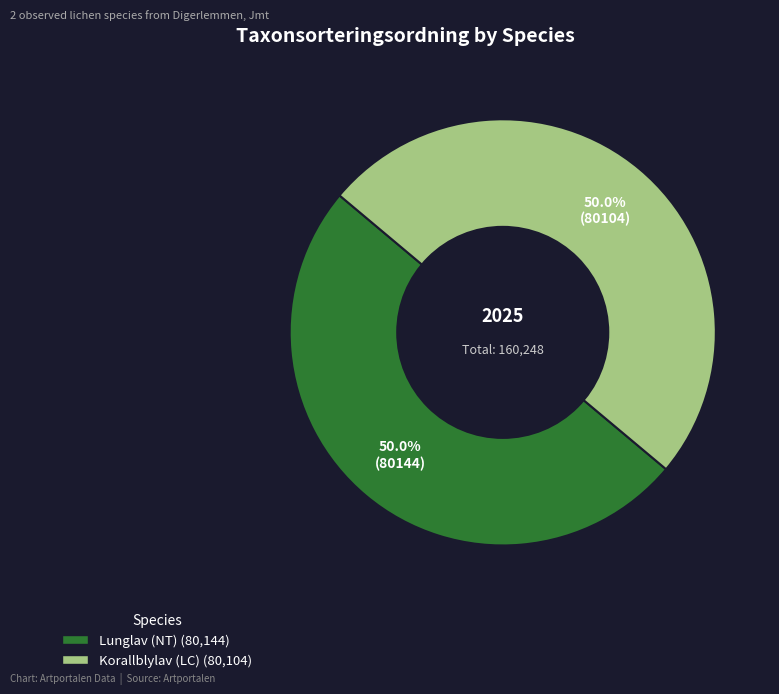

What is the ratio of the value at Lunglav (NT) to the value at Korallblylav (LC)?

1.0